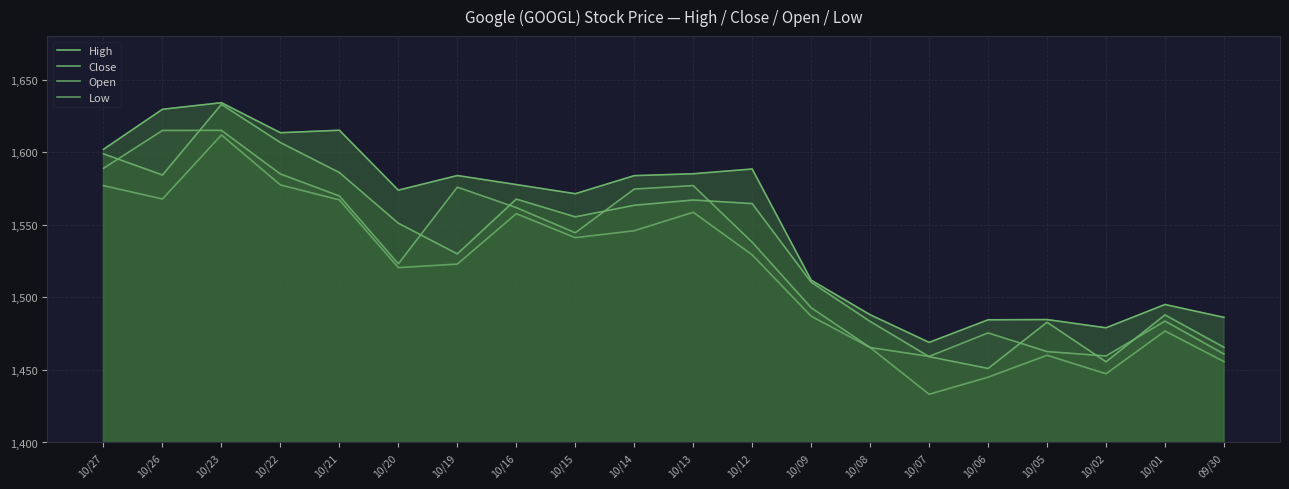

What is the difference between the Close values at 09/30 and 10/09?

44.9